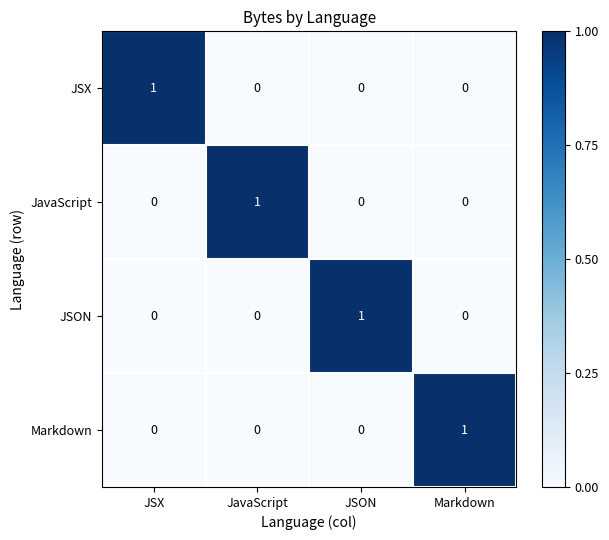

Is it true that JavaScript equals 1 at JavaScript?

True